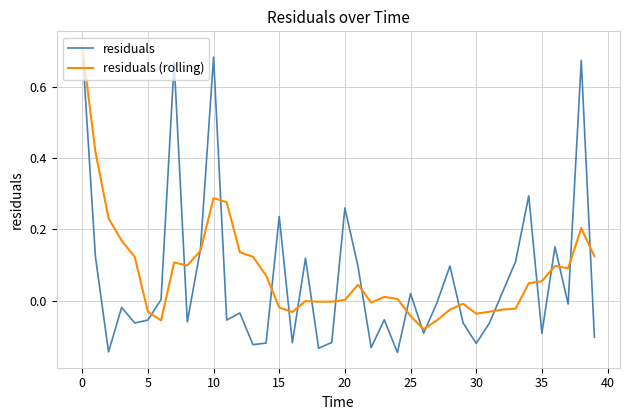

Which series has the widest spread of values?

residuals